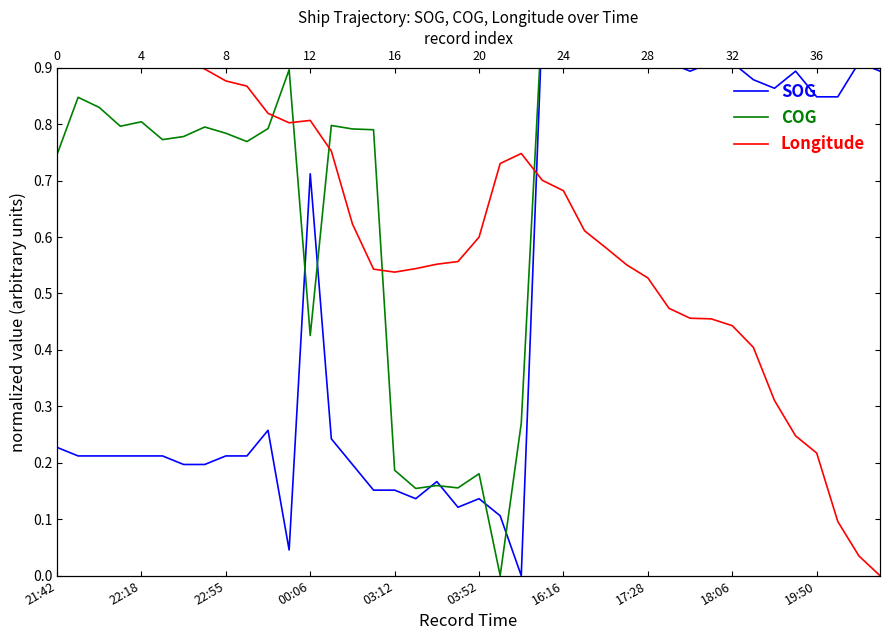

True or false: SOG and Longitude cross at least once.

True